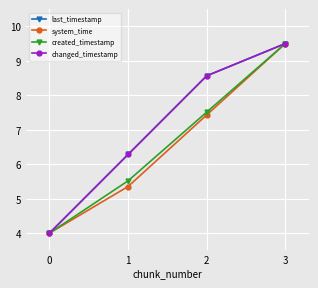

Does the chart have visible grid lines?

Yes